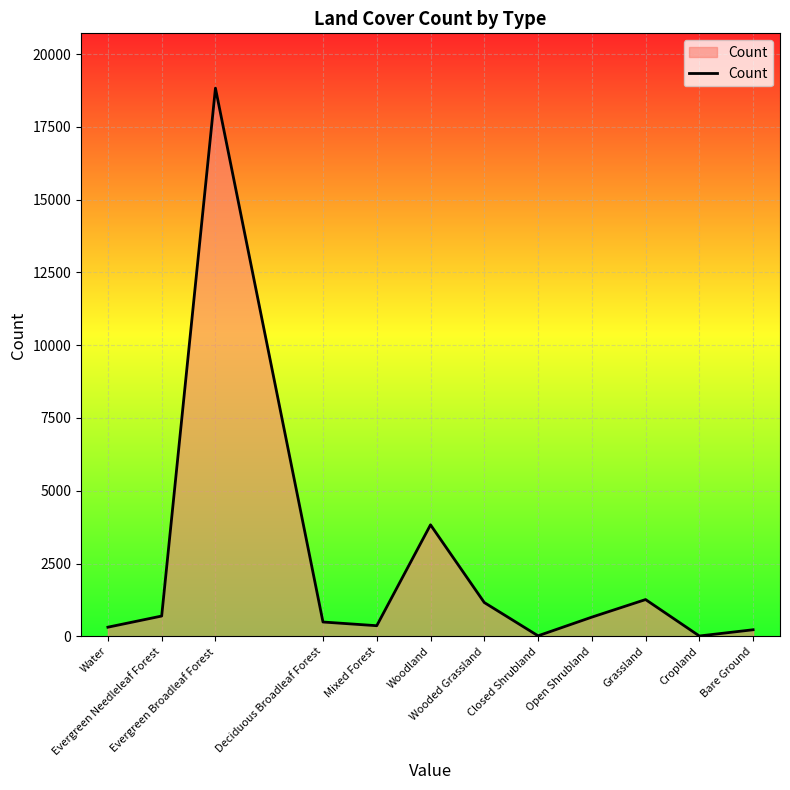

What is the greatest value displayed?

18828